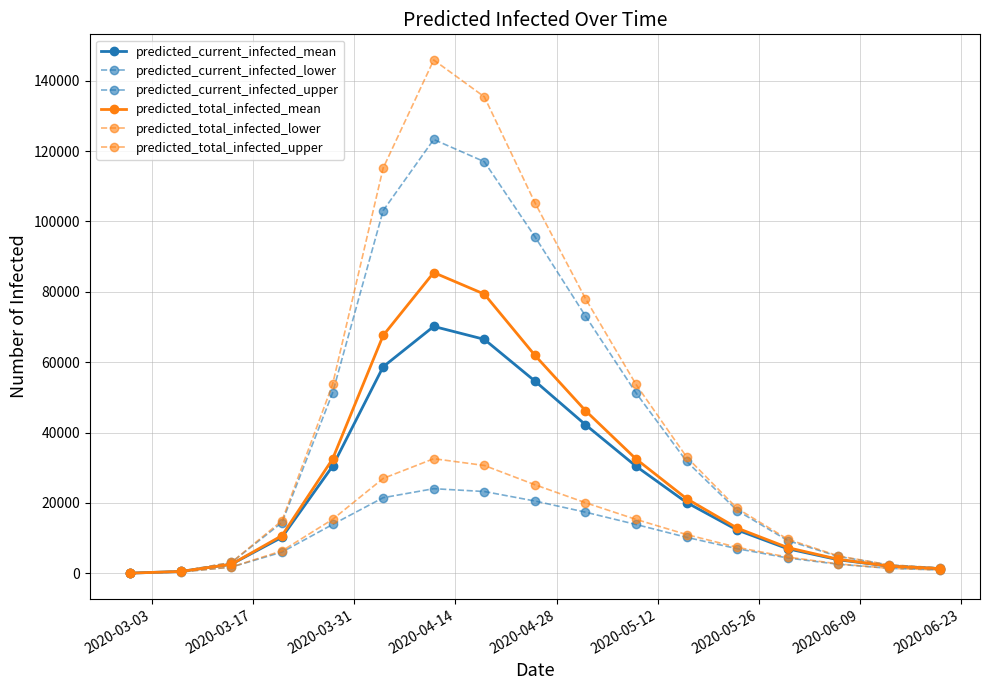

What is the average value of the predicted_total_infected_mean series?

27550